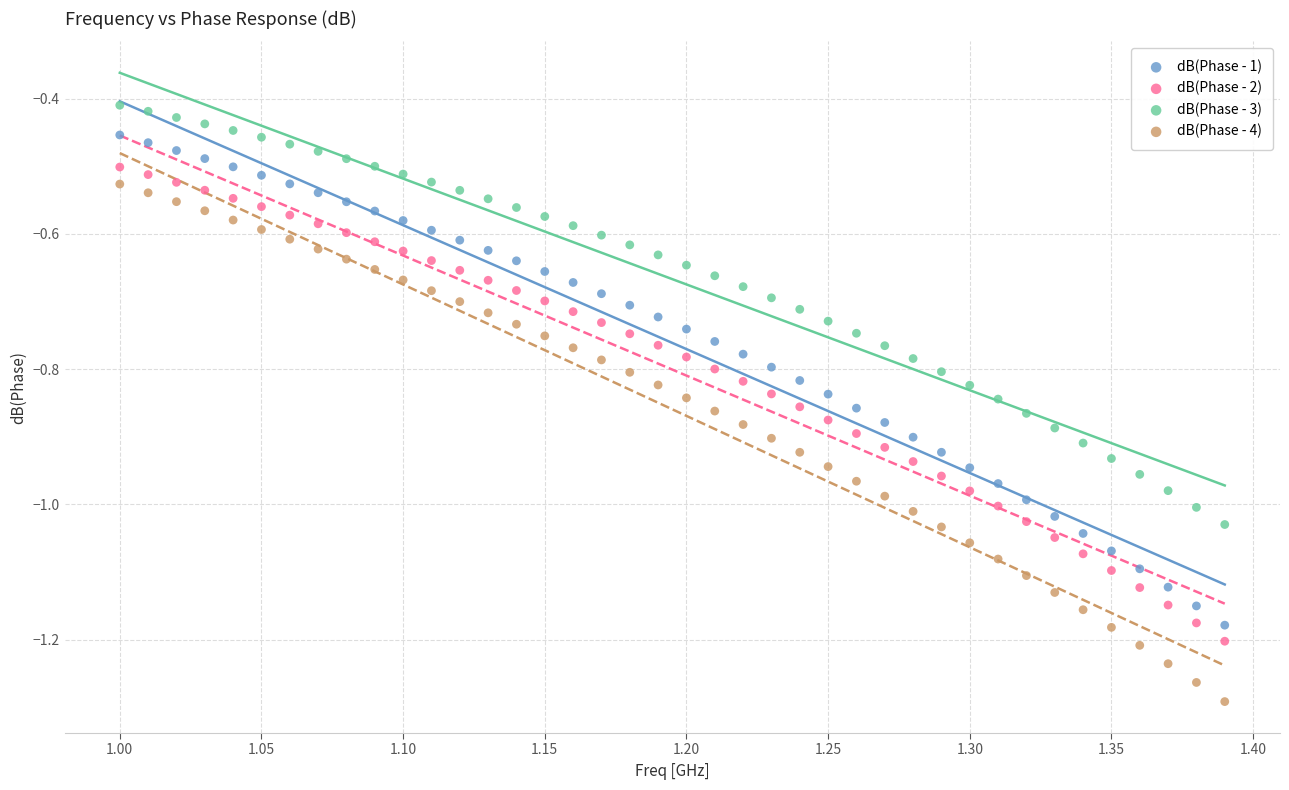

Which series reaches the maximum Y coordinate?

dB(Phase - 3)